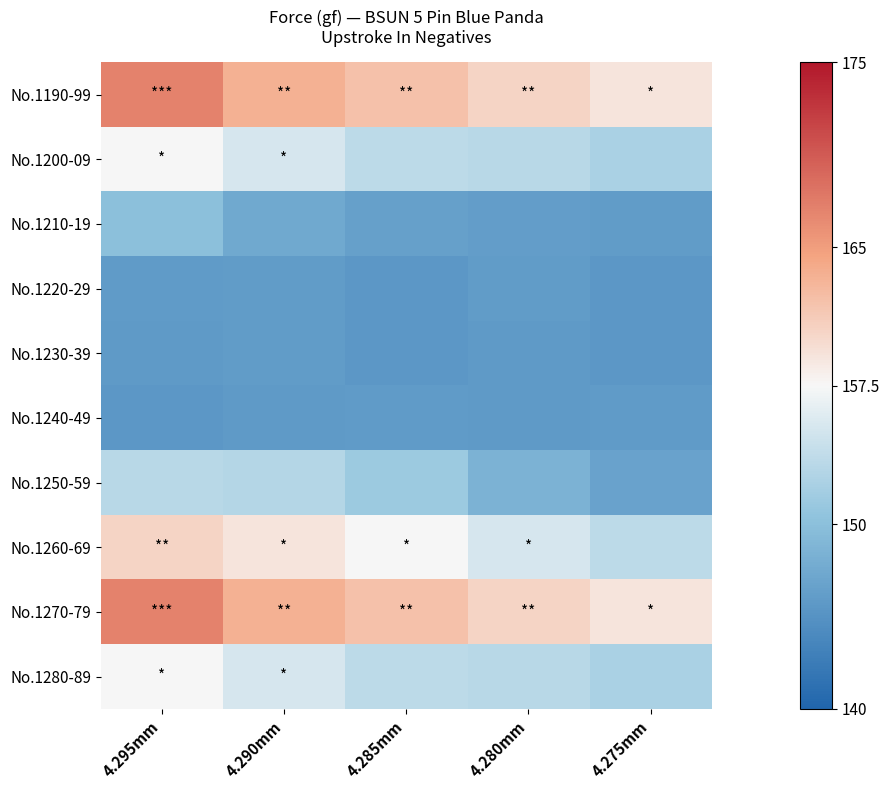

Reading left to right, what are all the values shown in this chart?

No.1190-99: 4.295mm=167.1	4.290mm=163.4	4.285mm=162.1	4.280mm=160.4	4.275mm=159.1
No.1200-09: 4.295mm=157.4	4.290mm=155.2	4.285mm=153.4	4.280mm=153.2	4.275mm=152.2
No.1210-19: 4.295mm=150.0	4.290mm=147.4	4.285mm=146.4	4.280mm=146.2	4.275mm=146.1
No.1220-29: 4.295mm=146.0	4.290mm=146.1	4.285mm=145.6	4.280mm=146.1	4.275mm=145.6
No.1230-39: 4.295mm=145.8	4.290mm=146.1	4.285mm=145.6	4.280mm=145.8	4.275mm=145.5
No.1240-49: 4.295mm=145.6	4.290mm=145.8	4.285mm=145.9	4.280mm=145.8	4.275mm=145.9
No.1250-59: 4.295mm=153.2	4.290mm=152.9	4.285mm=151.3	4.280mm=148.5	4.275mm=146.8
No.1260-69: 4.295mm=160.4	4.290mm=159.1	4.285mm=157.4	4.280mm=155.2	4.275mm=153.4
No.1270-79: 4.295mm=167.1	4.290mm=163.4	4.285mm=162.1	4.280mm=160.4	4.275mm=159.1
No.1280-89: 4.295mm=157.4	4.290mm=155.2	4.285mm=153.4	4.280mm=153.2	4.275mm=152.2